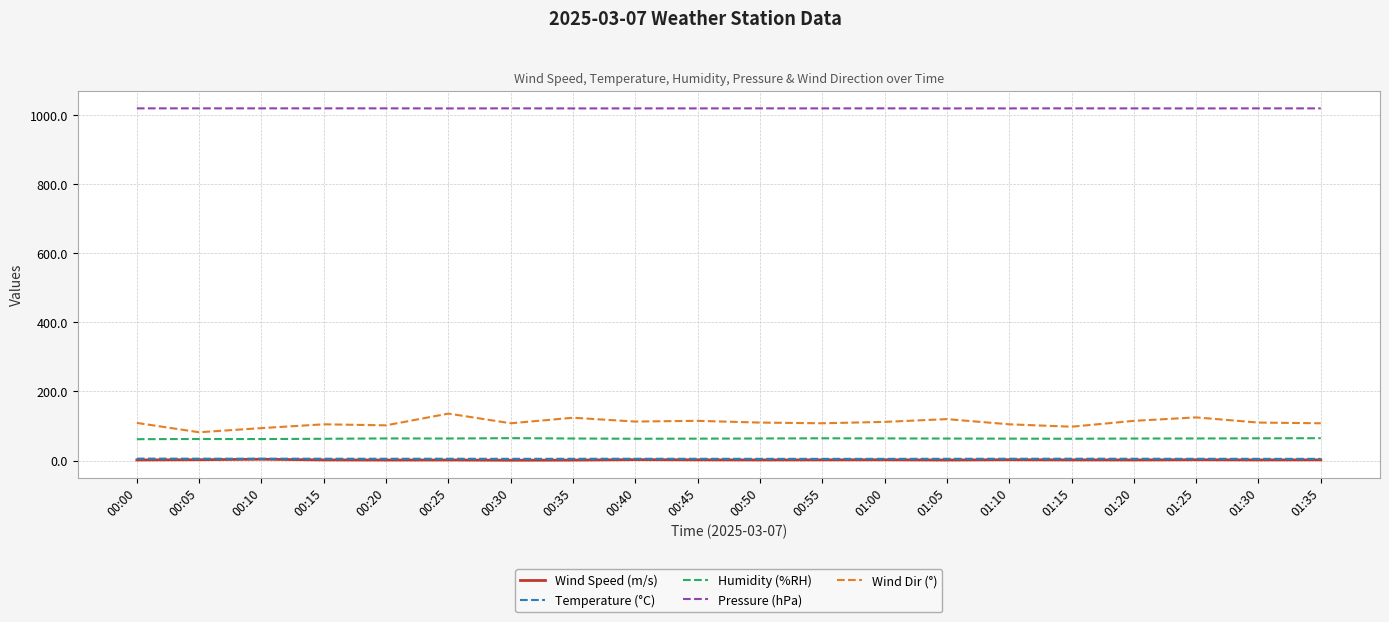

Which series has the largest range (max minus min)?

Wind Dir (°)